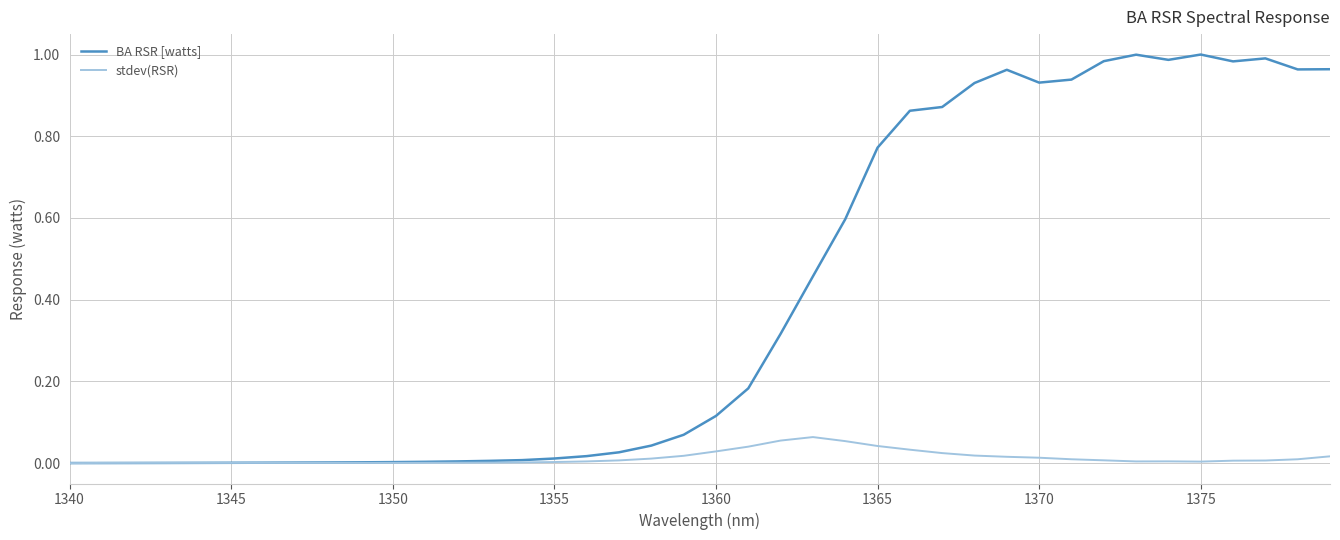

How many lines are shown in the chart?

2